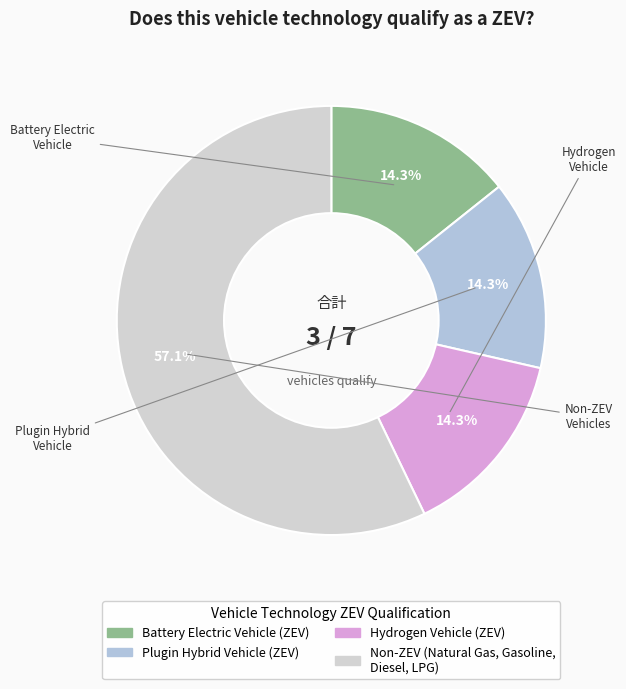

How many segments does this pie chart have?

4